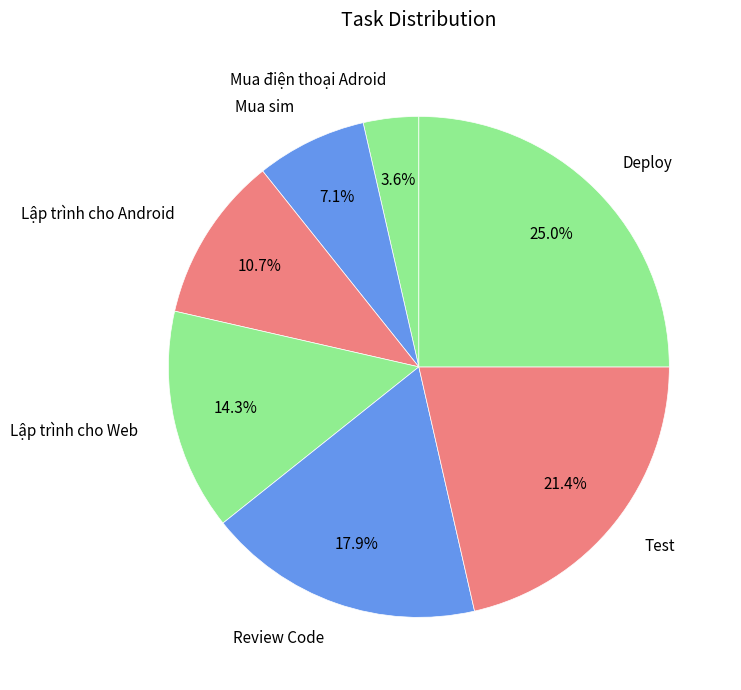

Is there any slice that represents more than half of the pie?

No